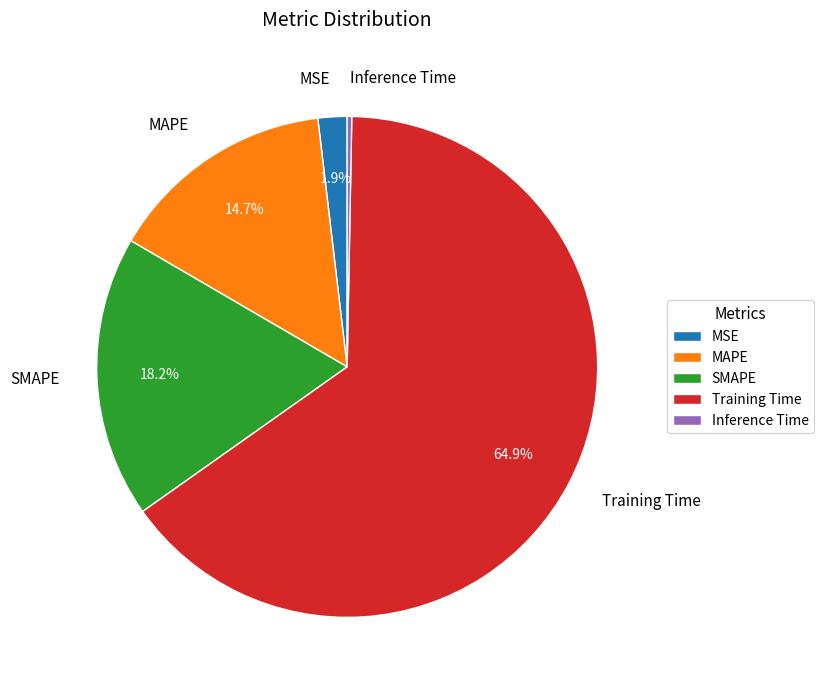

Count the number of slices in the pie.

5